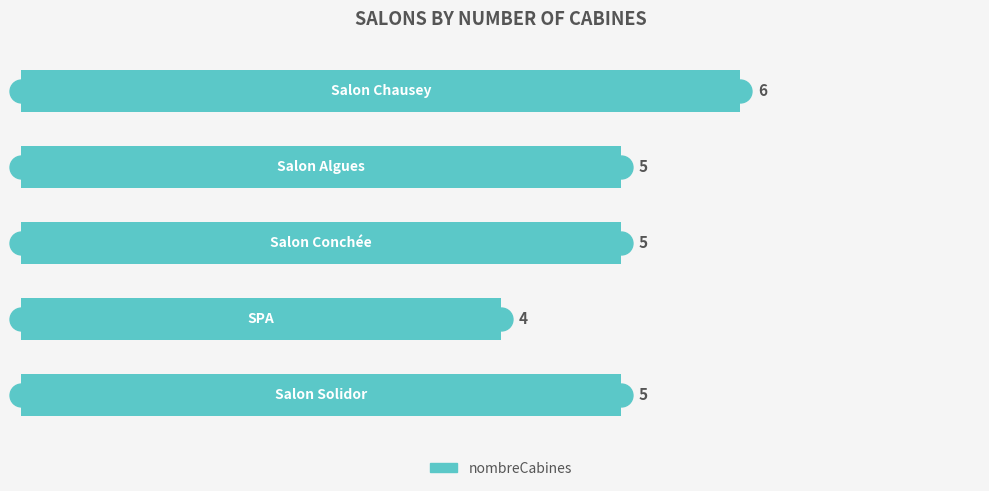

What is the sum of all values?

25